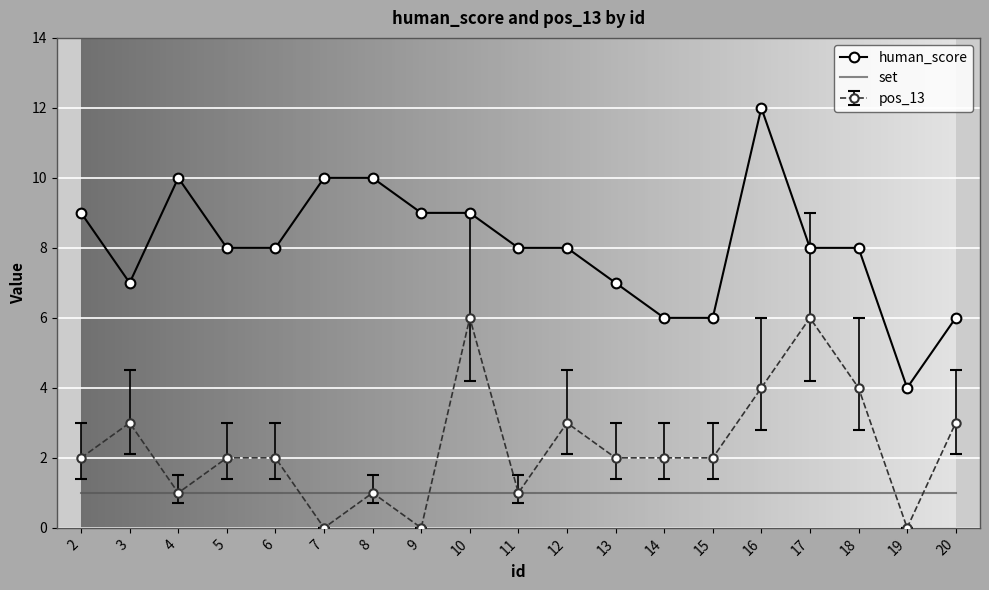

Which series has the widest spread of values?

human_score